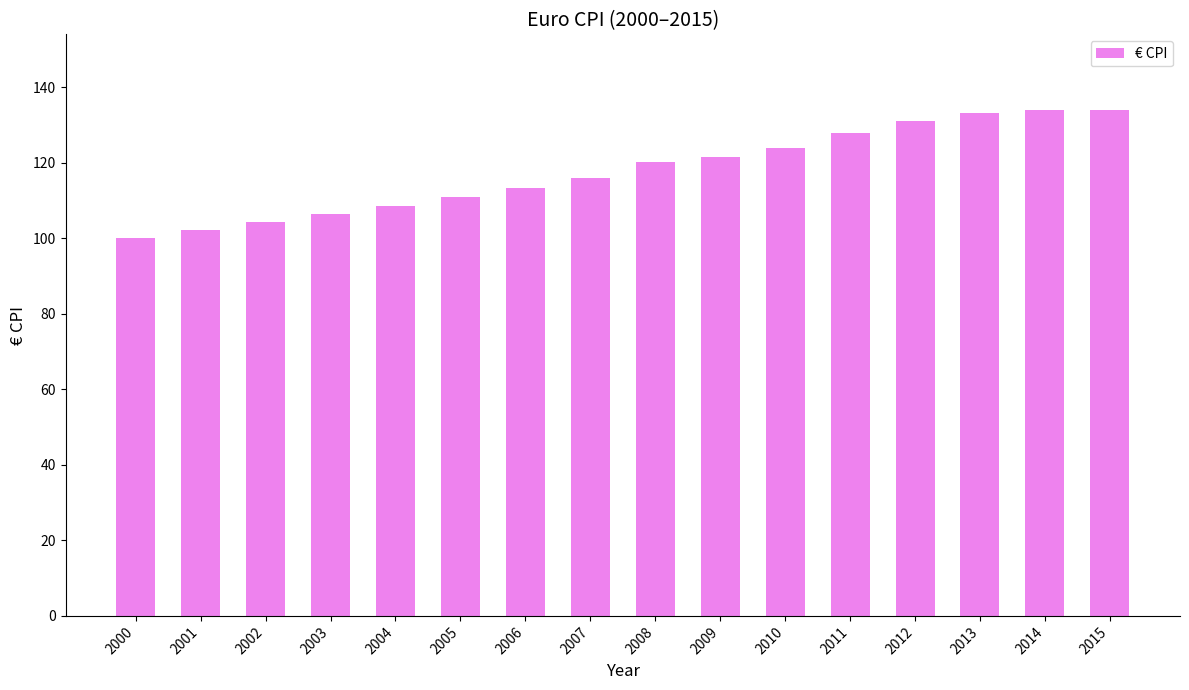

What is the value of the 2nd bar from the left?

102.2